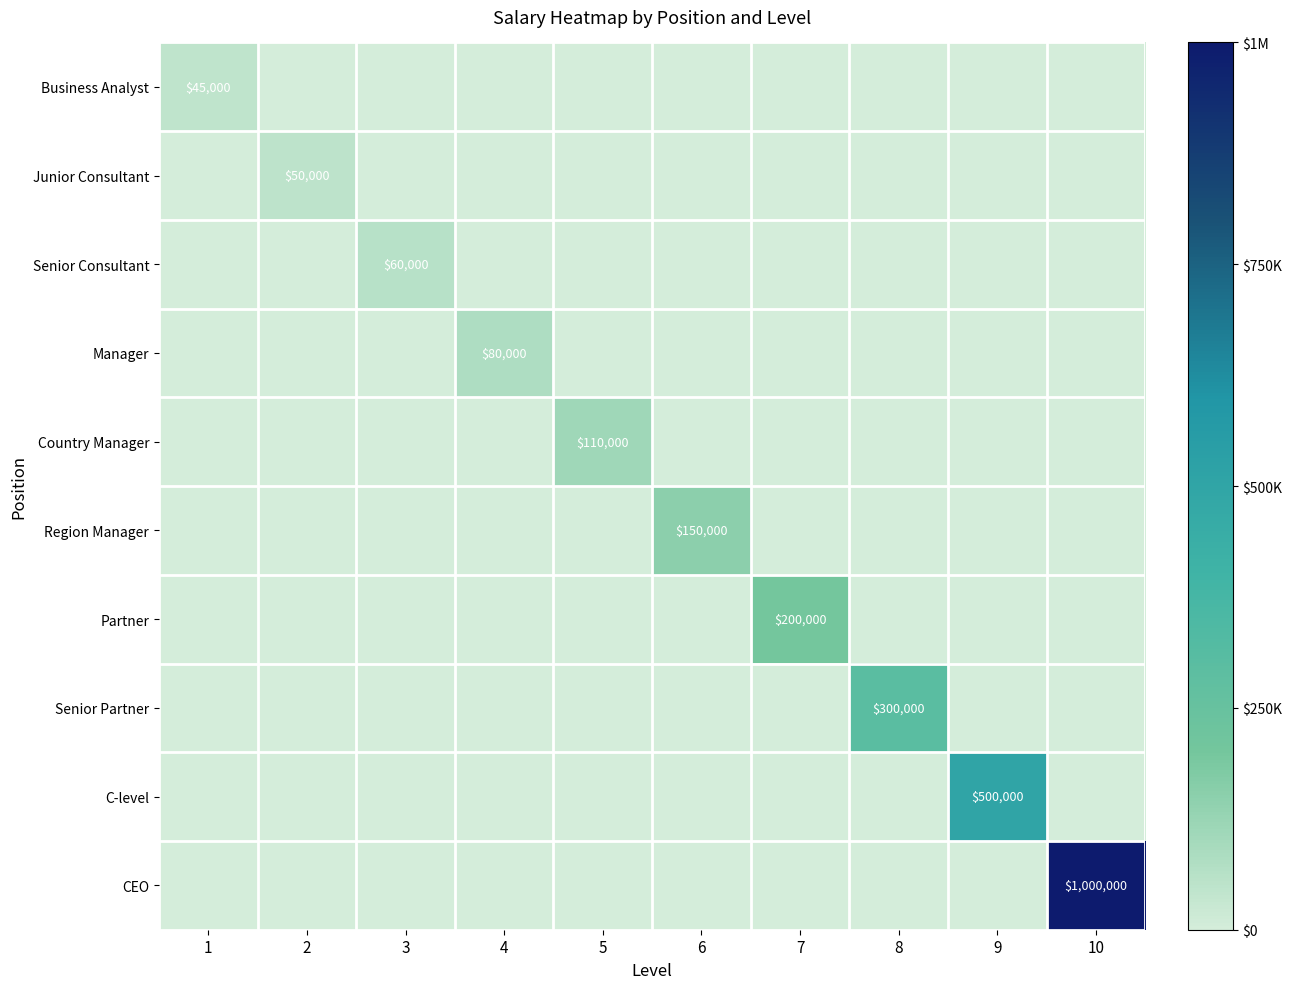

The Country Manager series shows 26769 at 5. True or false?

False